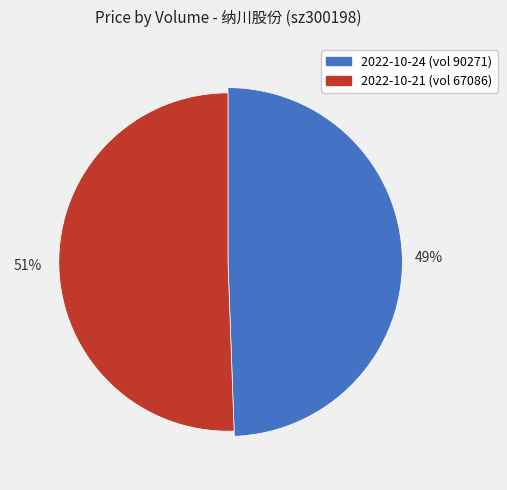

To the nearest percent, what portion does 90271 represent?

49%